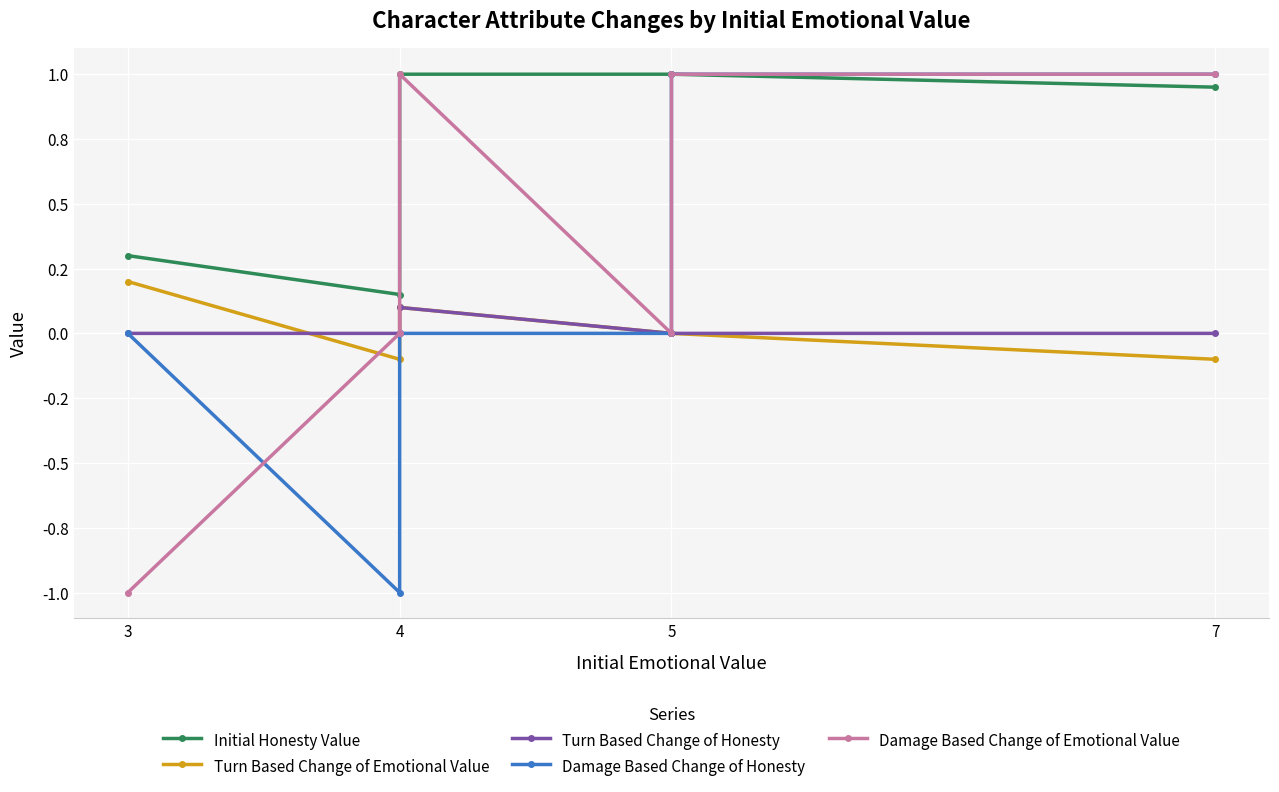

The Turn Based Change of Emotional Value series shows -0.2 at 4. True or false?

False